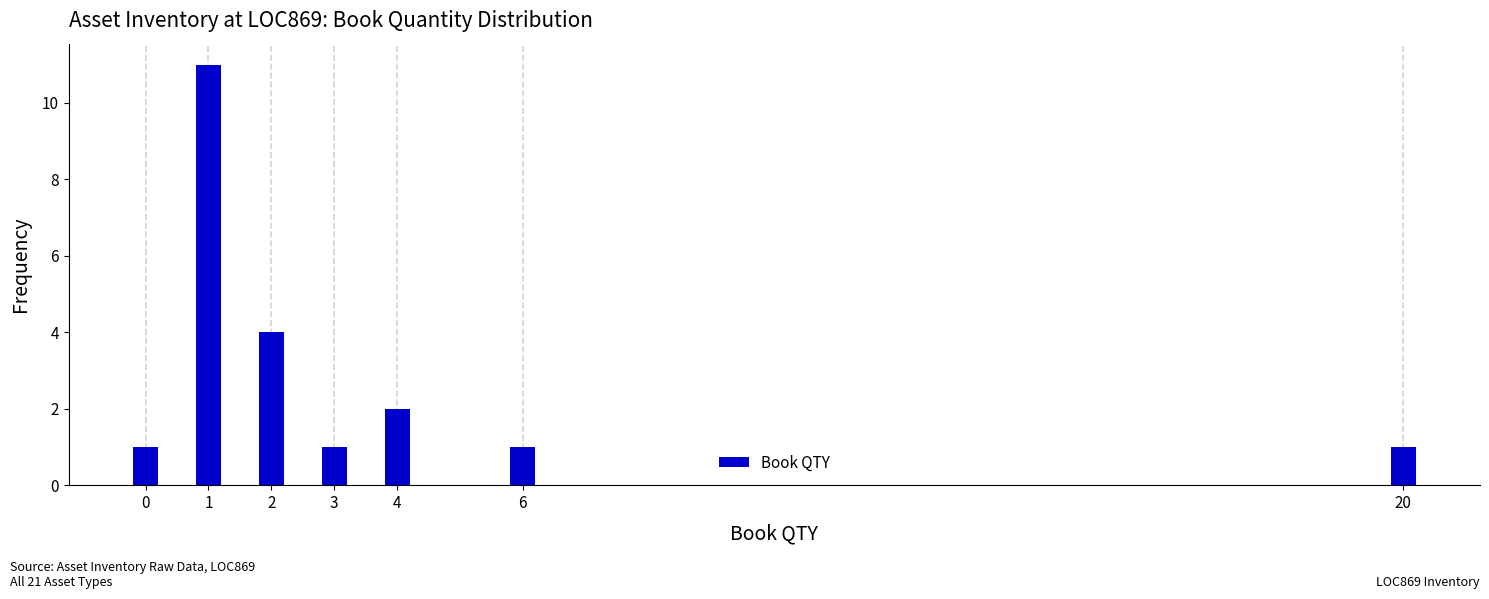

Reading left to right, extract all data points from this chart.

1	11	4	1	2	1	1